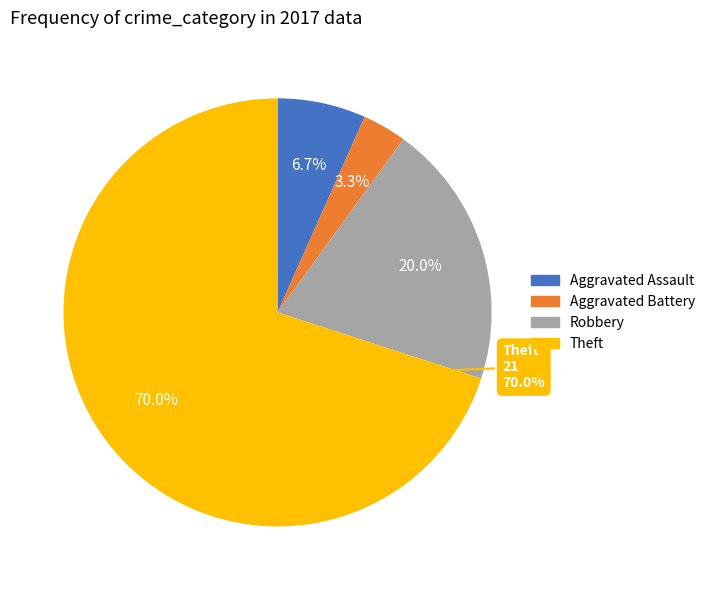

True or false: Aggravated Battery accounts for 3% of the total.

True